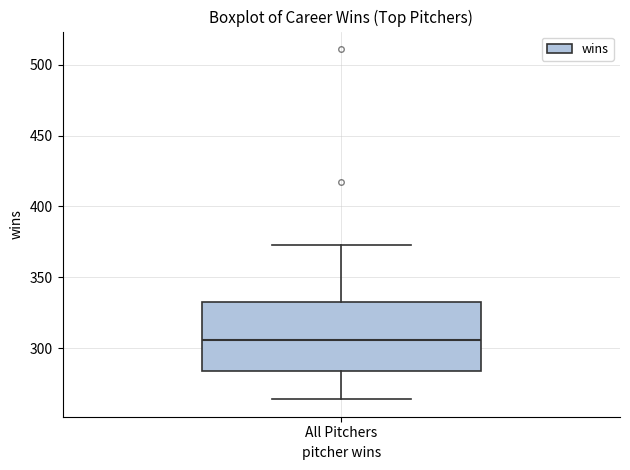

Transcribe this box plot: give where the median line is, the range the box spans, and where the two whiskers end, as read against the y-axis. The values are not printed on the chart, so give them approximately, as read against the axis.

median 305, box 285 to 330, whiskers 265 to 375